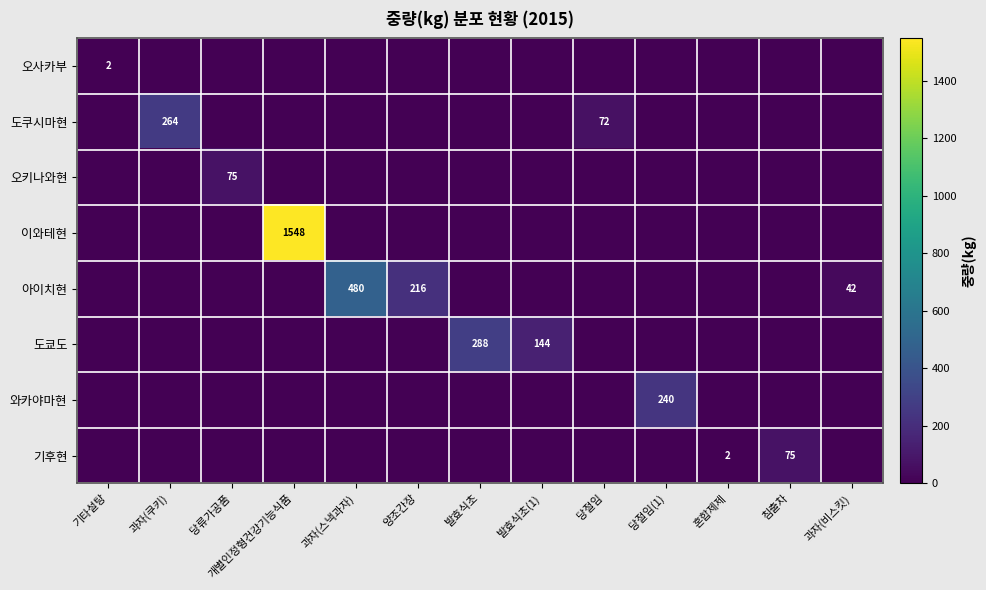

Rank the series by their maximum value, from highest to lowest.

이와테현, 아이치현, 도쿄도, 도쿠시마현, 와카야마현, 오키나와현, 기후현, 오사카부